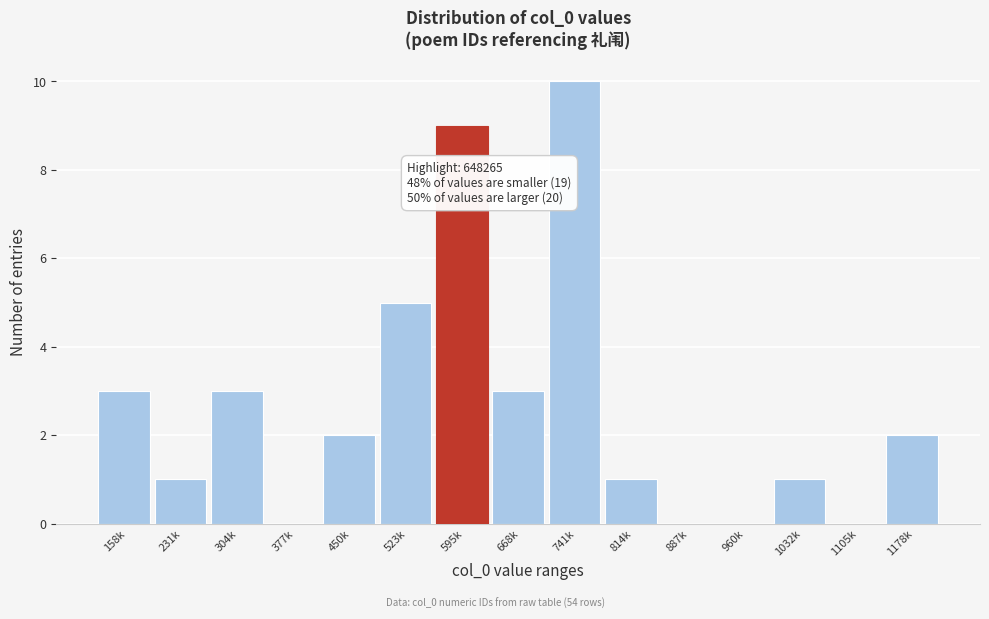

Reading left to right, what are all the values shown in this chart?

158k=3	231k=1	304k=3	377k=0	450k=2	523k=5	595k=9	668k=3	741k=10	814k=1	887k=0	960k=0	1032k=1	1105k=0	1178k=2